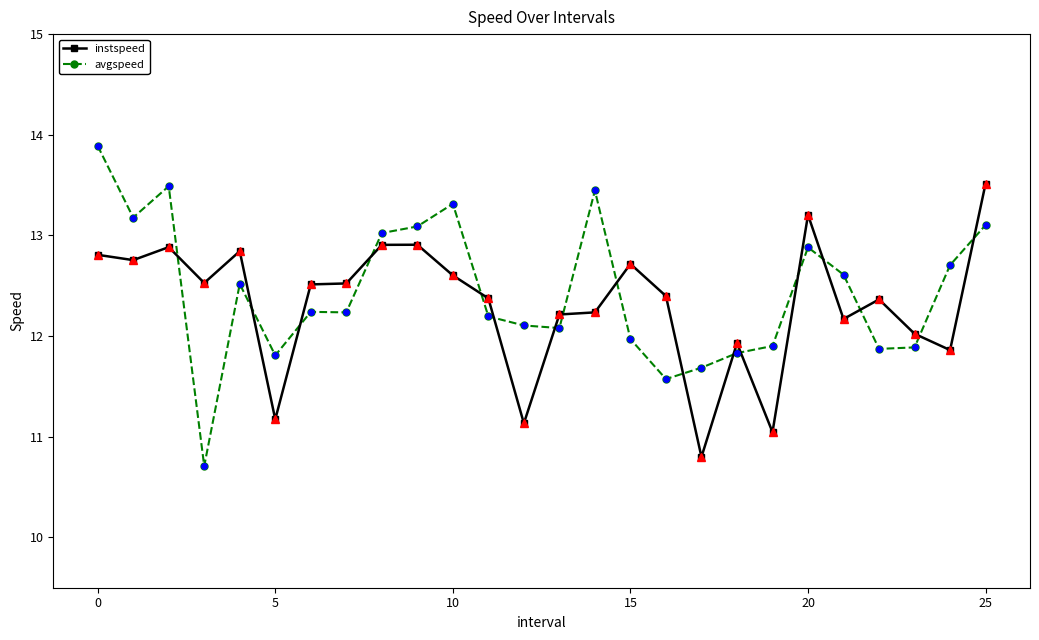

Rank the series by their maximum value, from highest to lowest.

avgspeed, instspeed